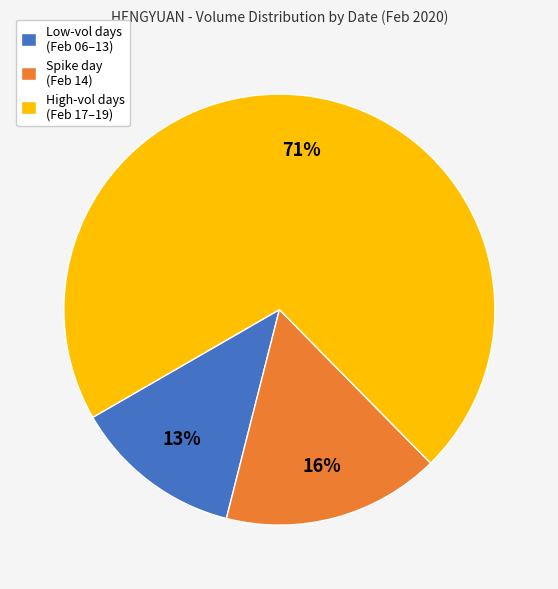

The Spike day (Feb 14) slice represents 4% of the pie. True or false?

False